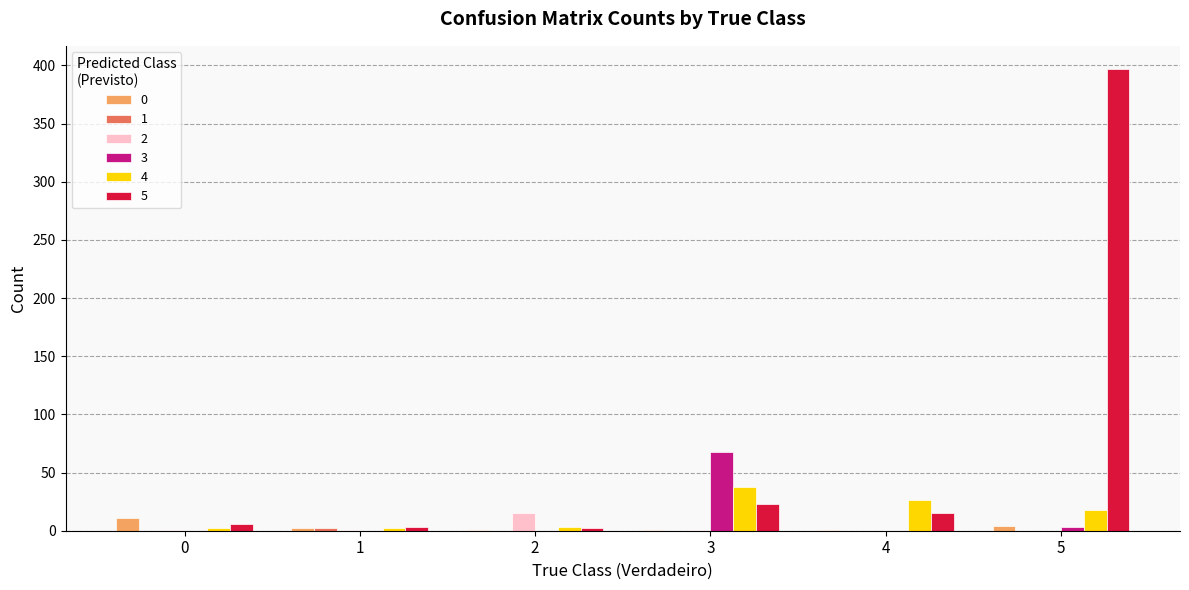

What is the maximum value shown in the chart?

397